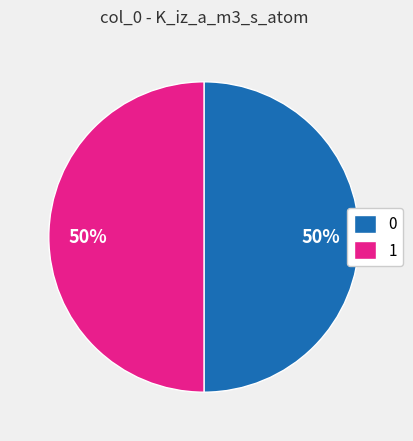

Combined, do 1 and 0 account for over 50%?

Yes